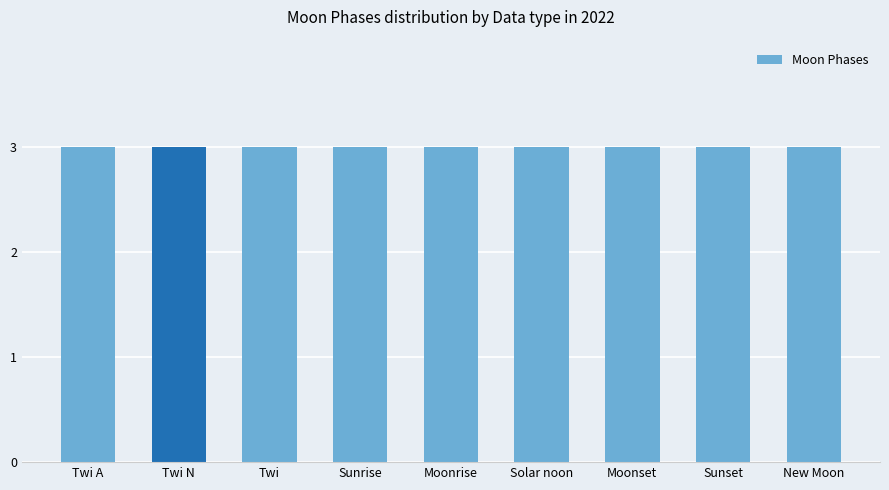

Where is the data nearest to the value 1?

Twi A